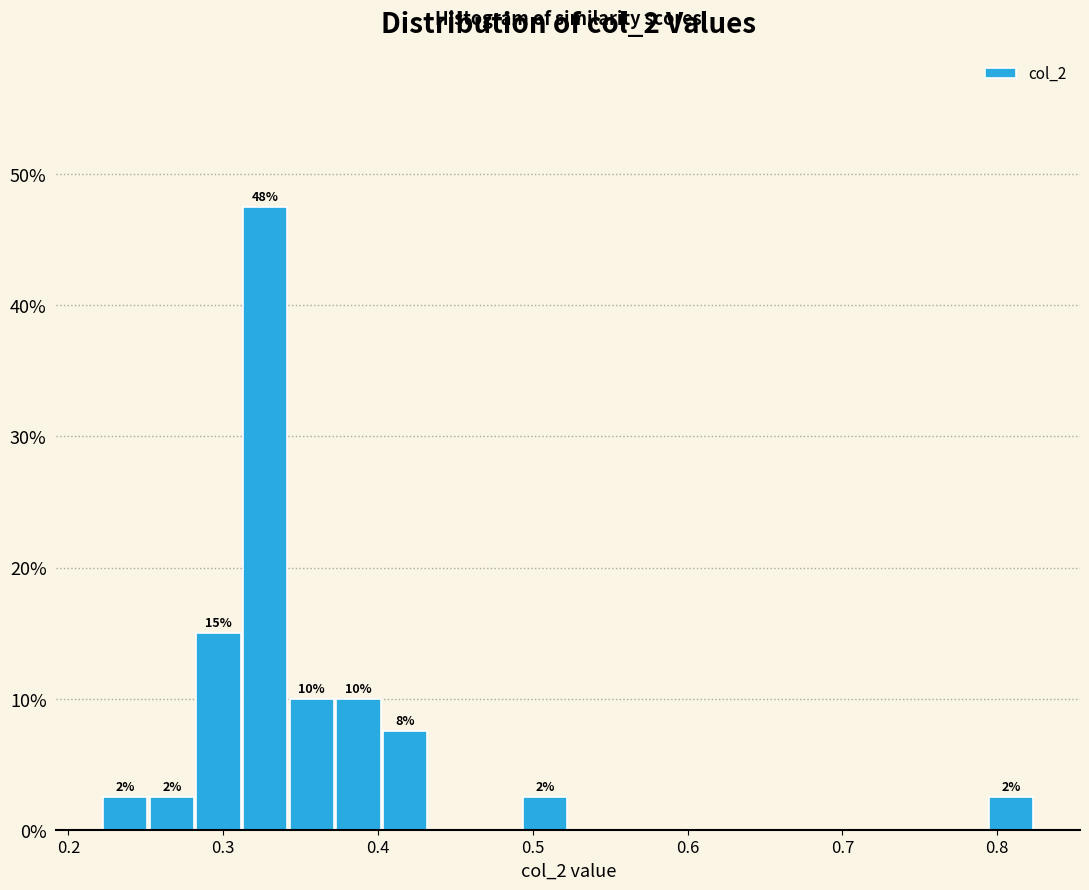

Read against the x-axis, roughly where is the centre of the tallest bar?

0.33